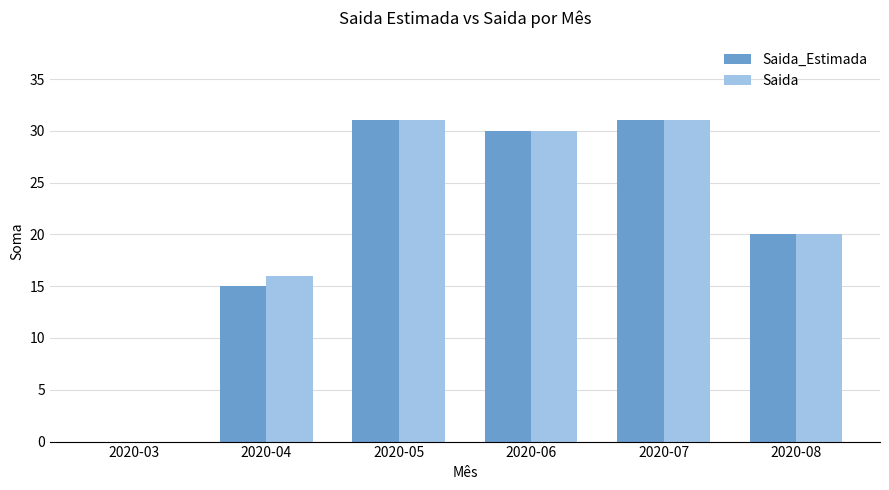

Is the value of Saida at 2020-03 greater than the value of Saida_Estimada at 2020-07?

No